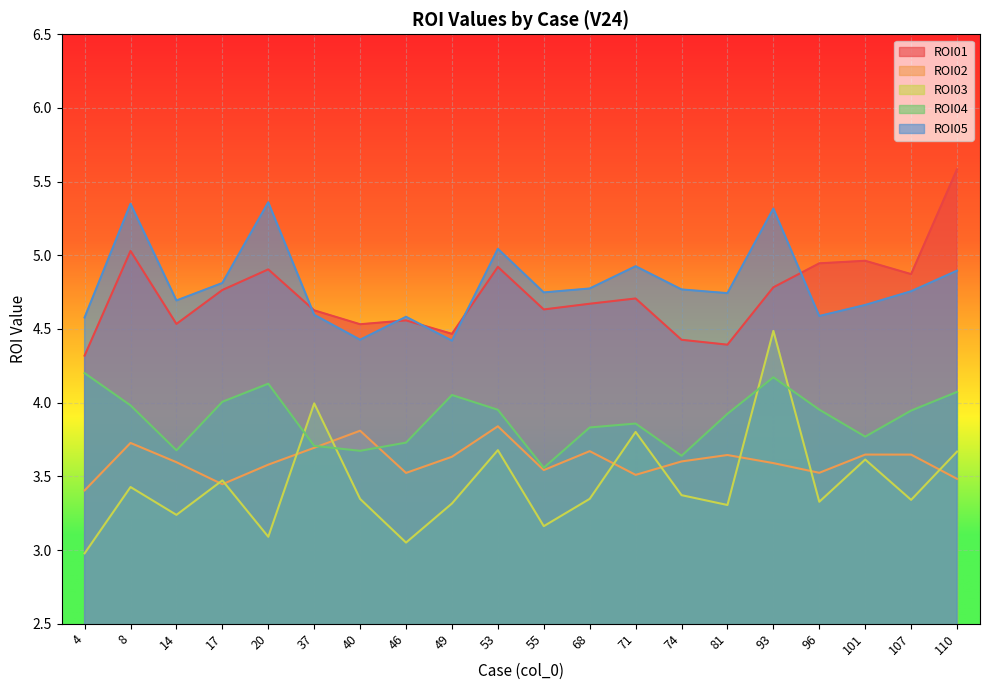

Read the ROI01 value at 53.

4.9